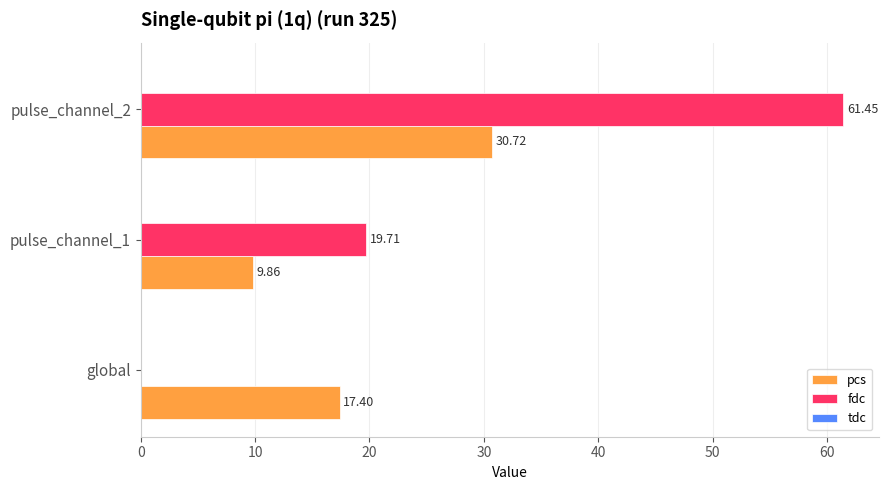

At which label is pcs closest to 20?

global